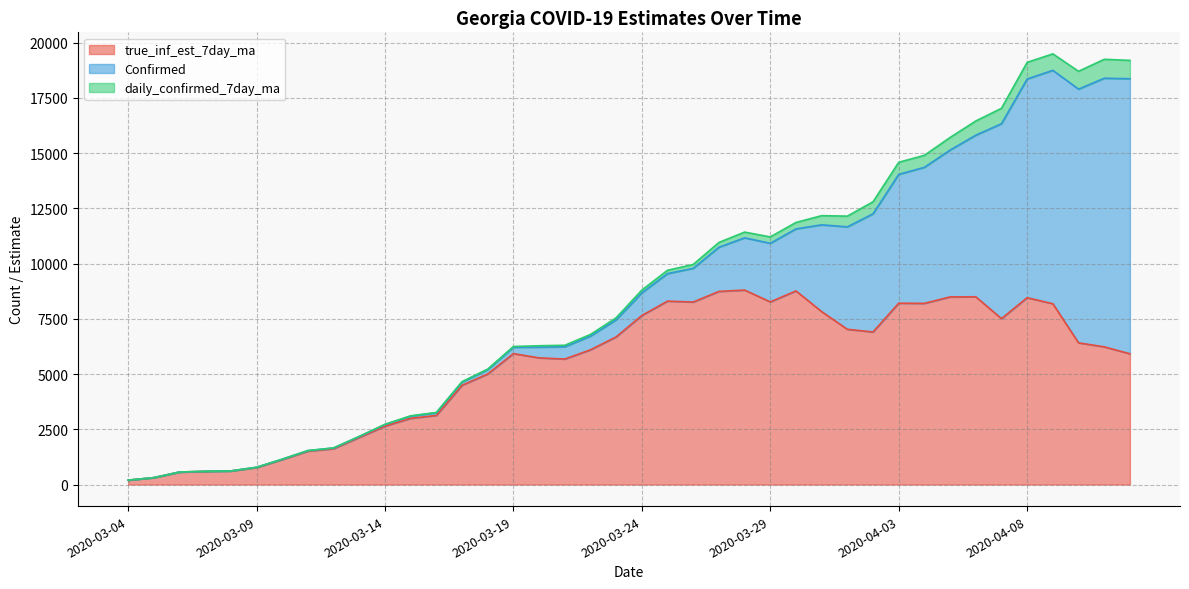

What is the minimum value for Confirmed?

2.0